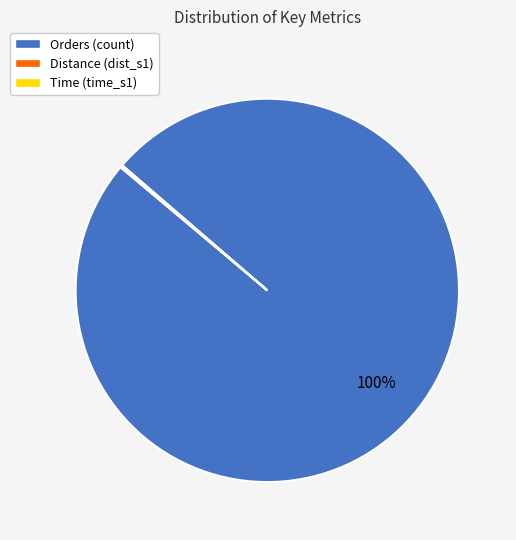

True or false: Orders (count) accounts for 100% of the total.

True